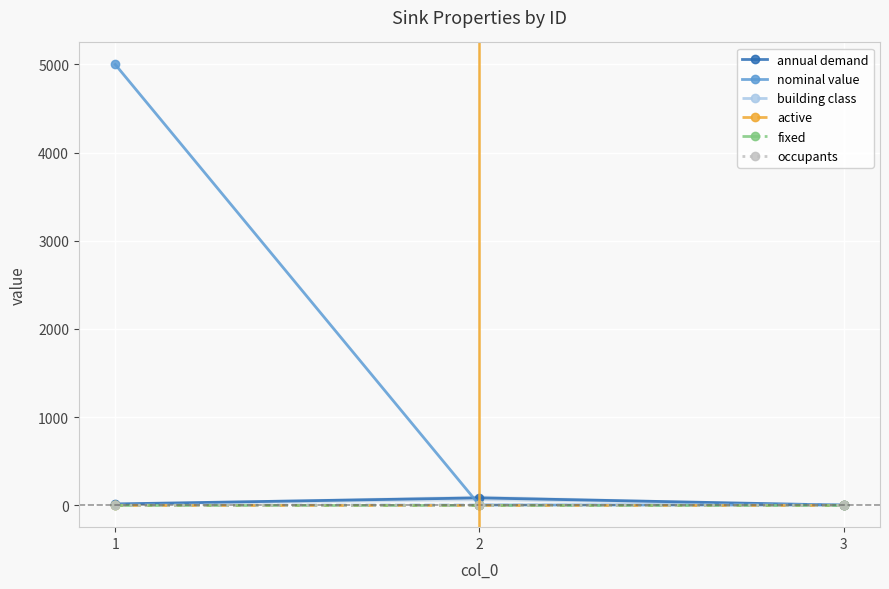

Is it true that active equals 1.4 at 2?

False